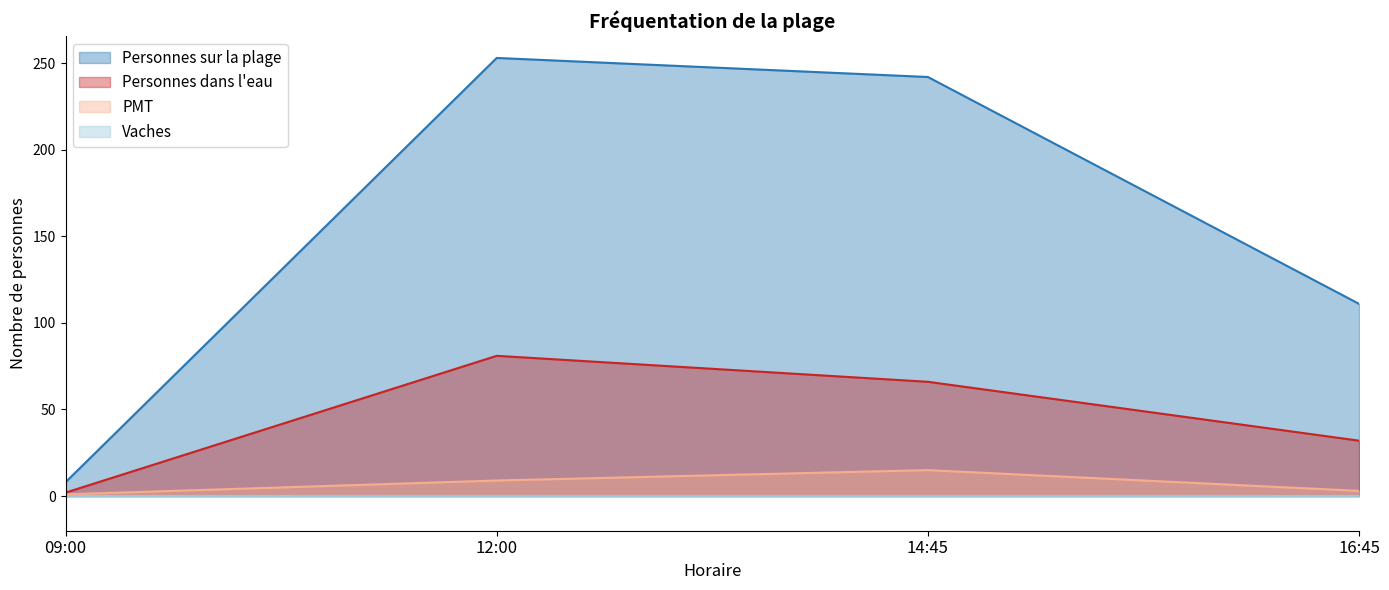

List the labels in order of Personnes dans l'eau value, smallest first.

09:00, 16:45, 14:45, 12:00